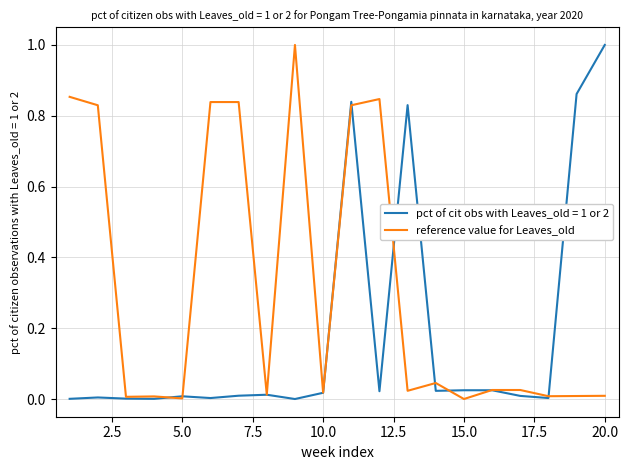

How many lines are shown in the chart?

2